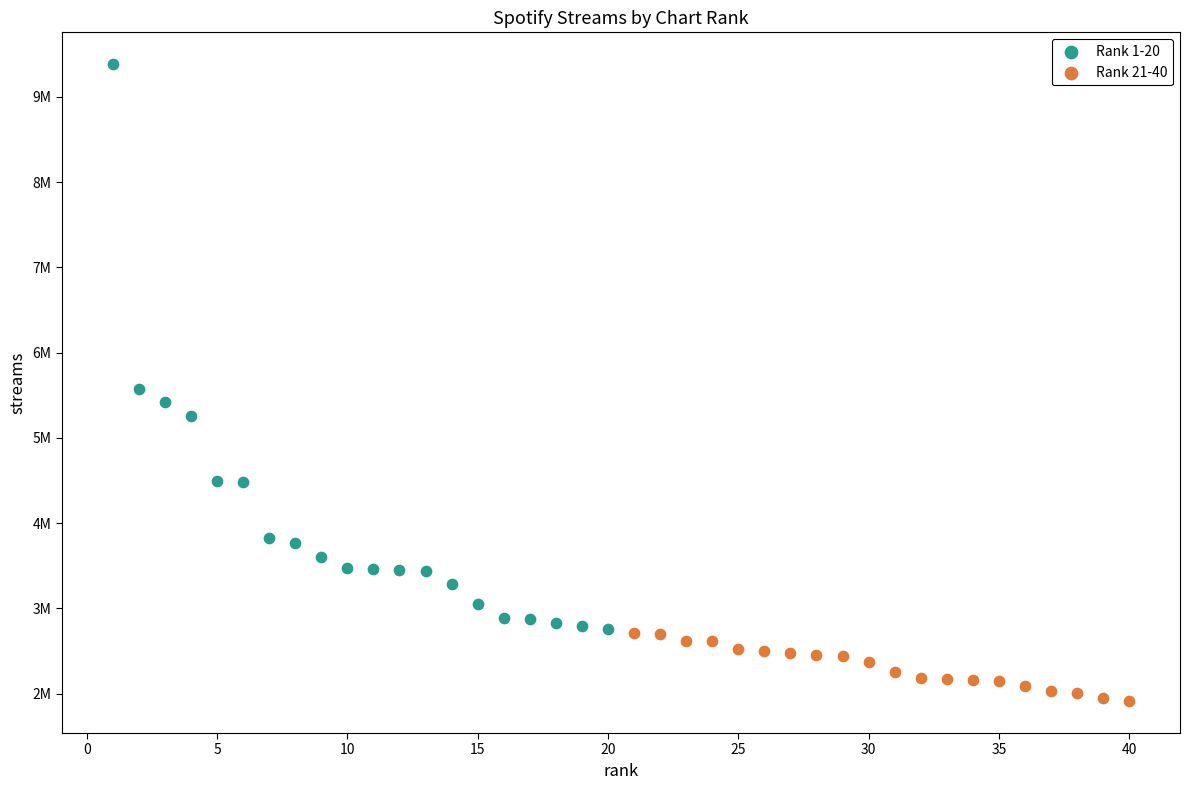

Which series has the widest spread of Y values?

Rank 1-20